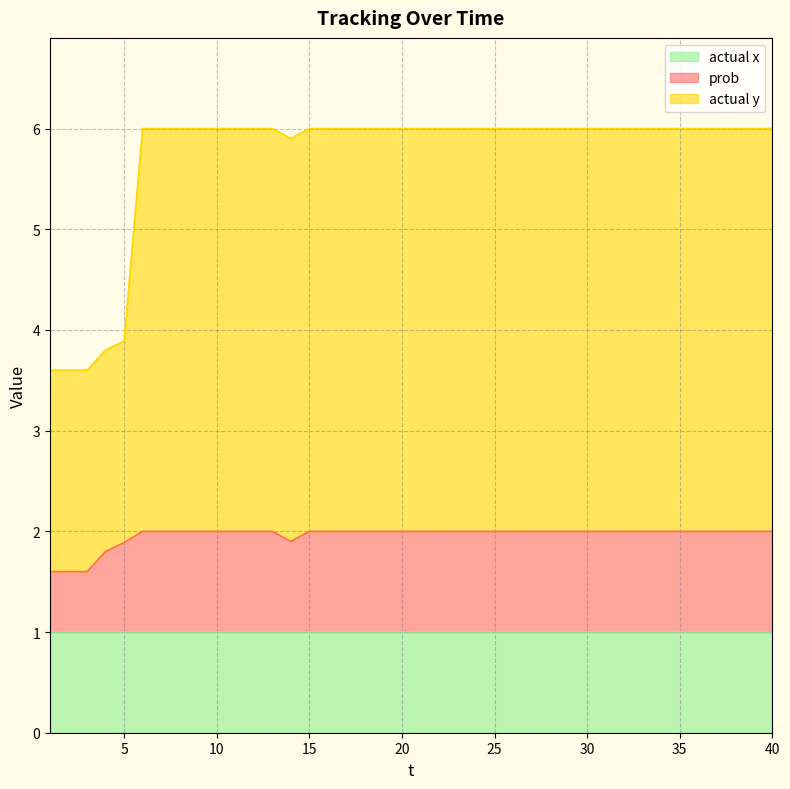

Which series has the widest spread of values?

actual y